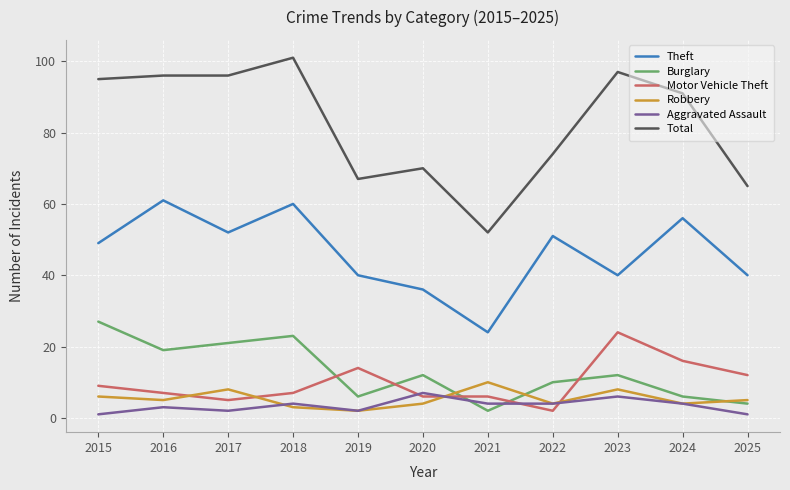

After their last crossing, which series has the higher values: Motor Vehicle Theft or Burglary?

Motor Vehicle Theft